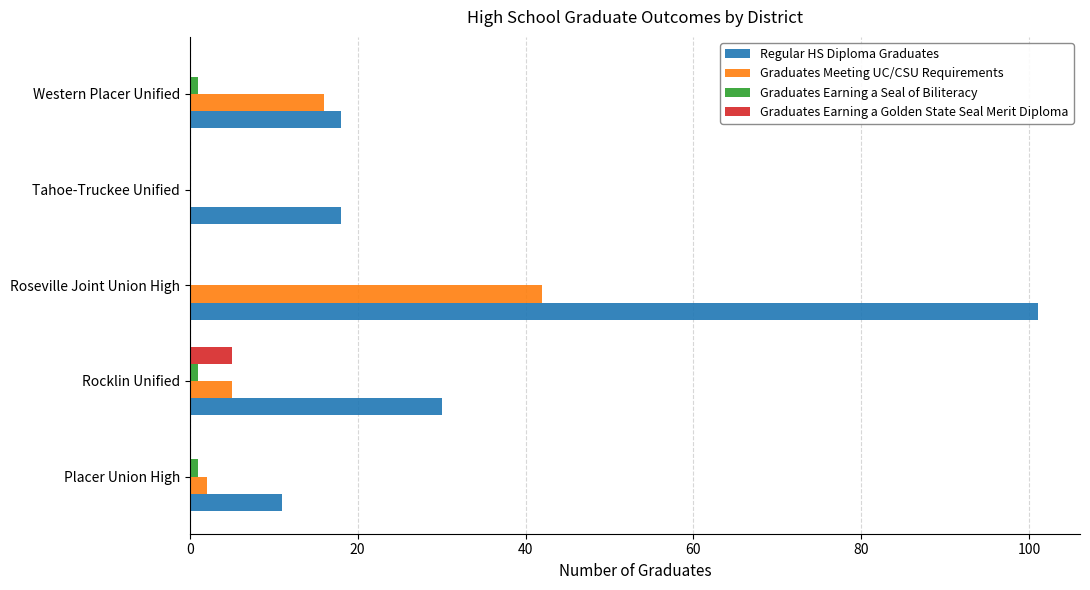

What is the greatest value displayed?

101